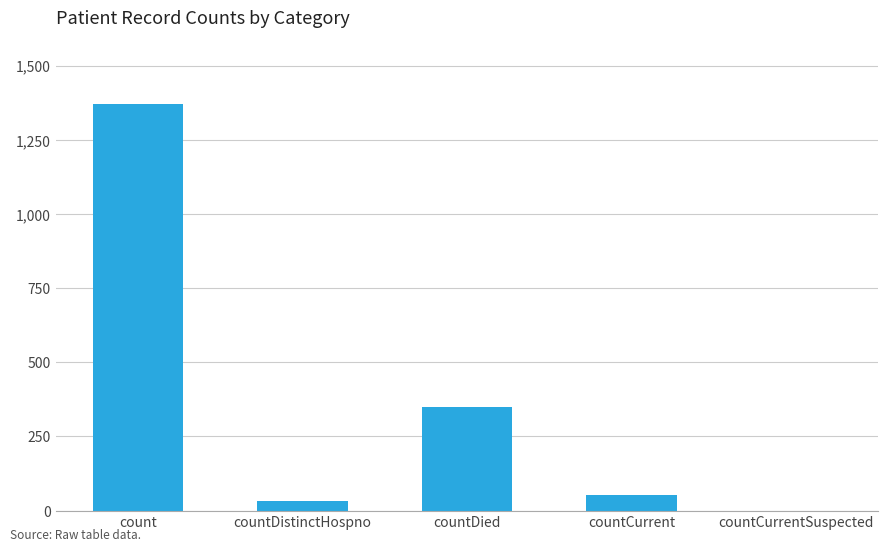

Between count and countDied, which is larger?

count